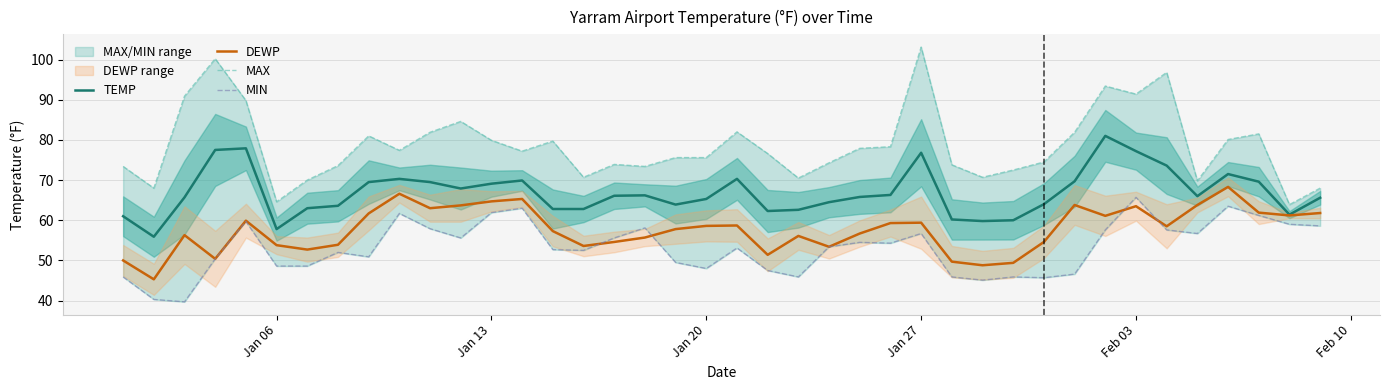

What is the maximum value for DEWP?

68.3